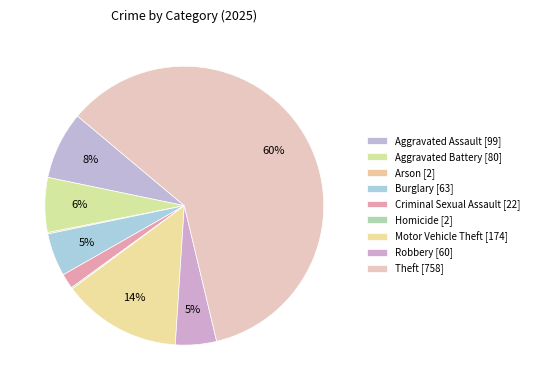

Combined, do Criminal Sexual Assault and Homicide account for over 50%?

No